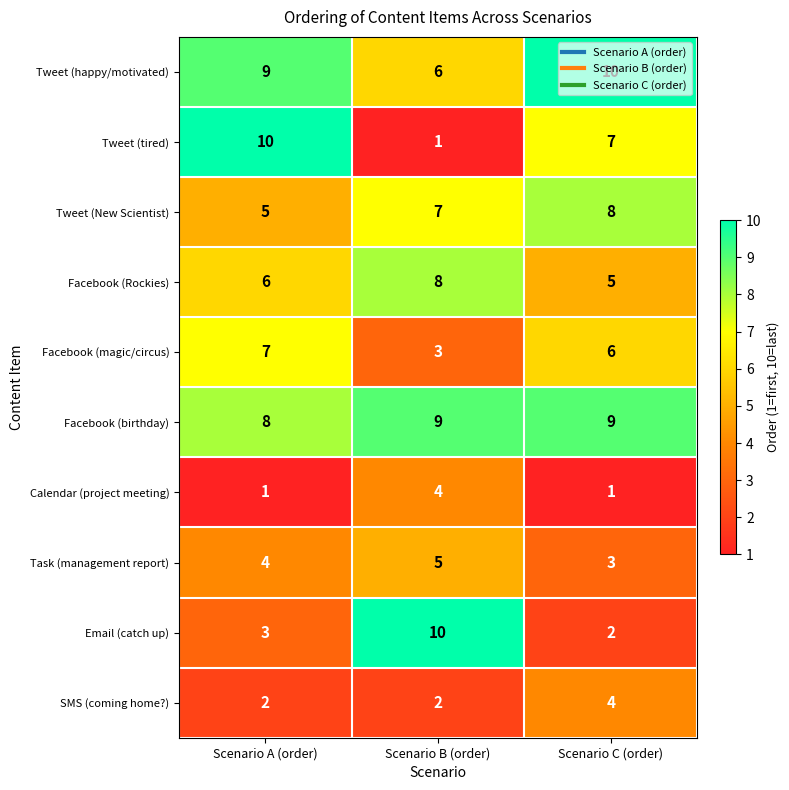

At how many categories does at least one series exceed 8?

3